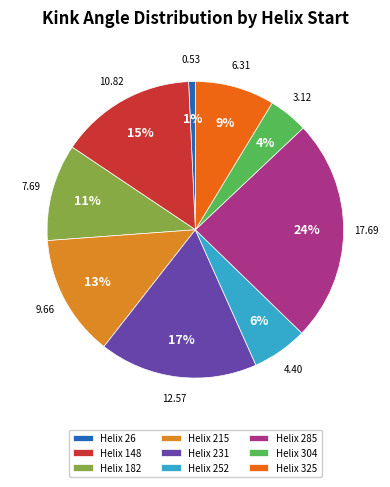

Do Helix 26 and Helix 304 together represent more than half of the pie?

No